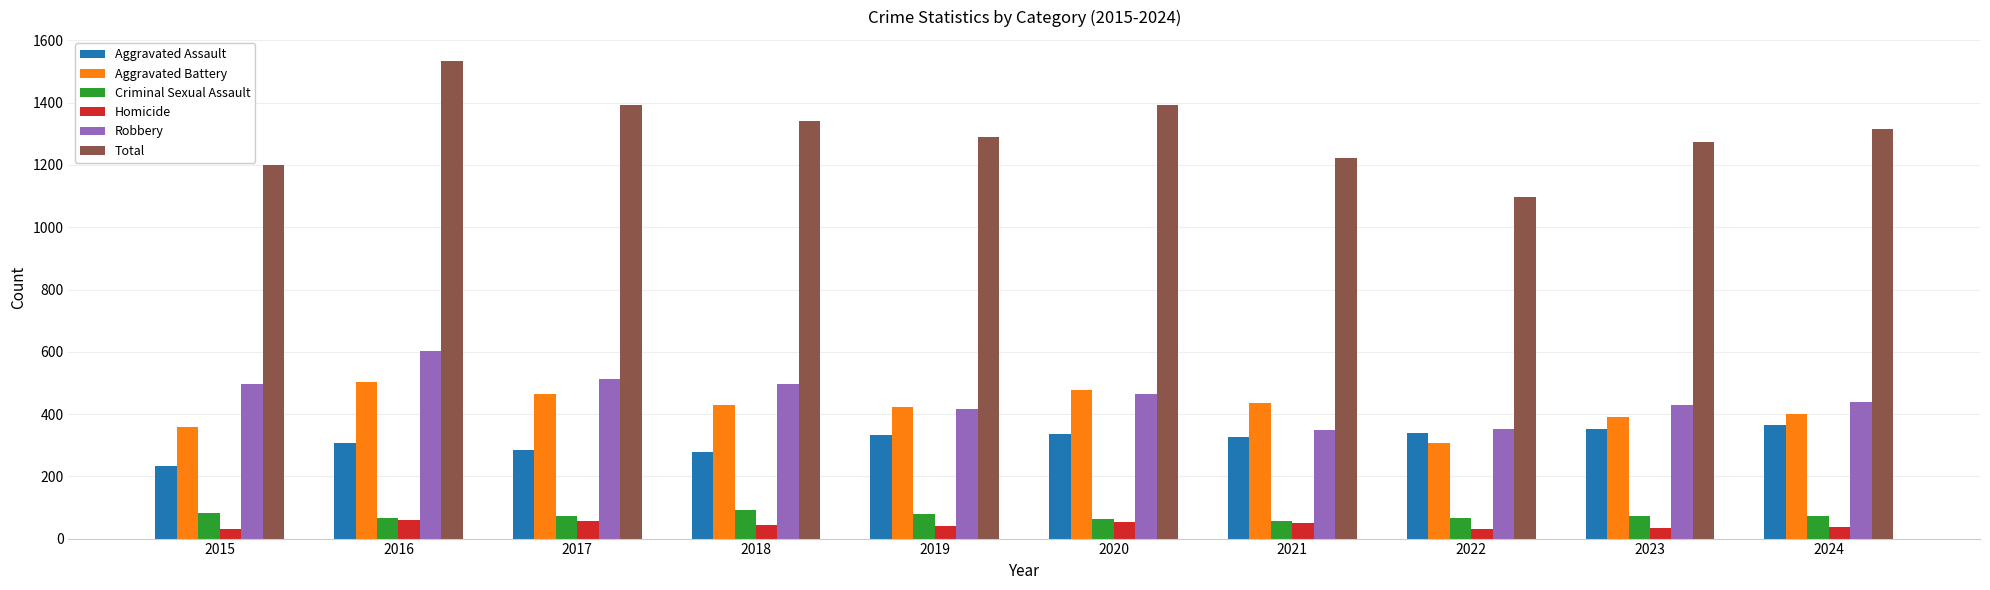

What is the approximate value of Aggravated Assault at 2023?

351